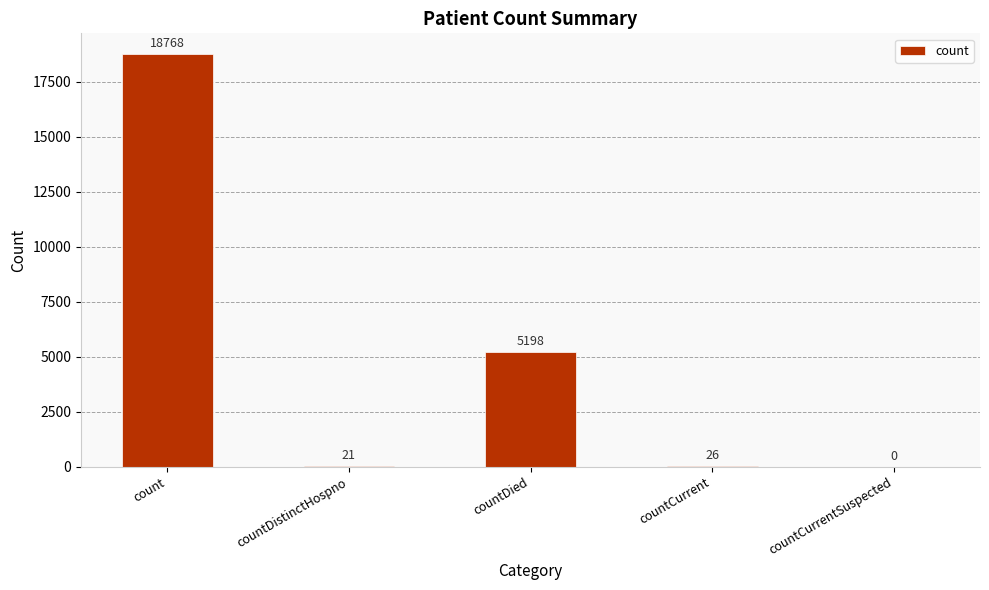

What is the sum of all values?

24013